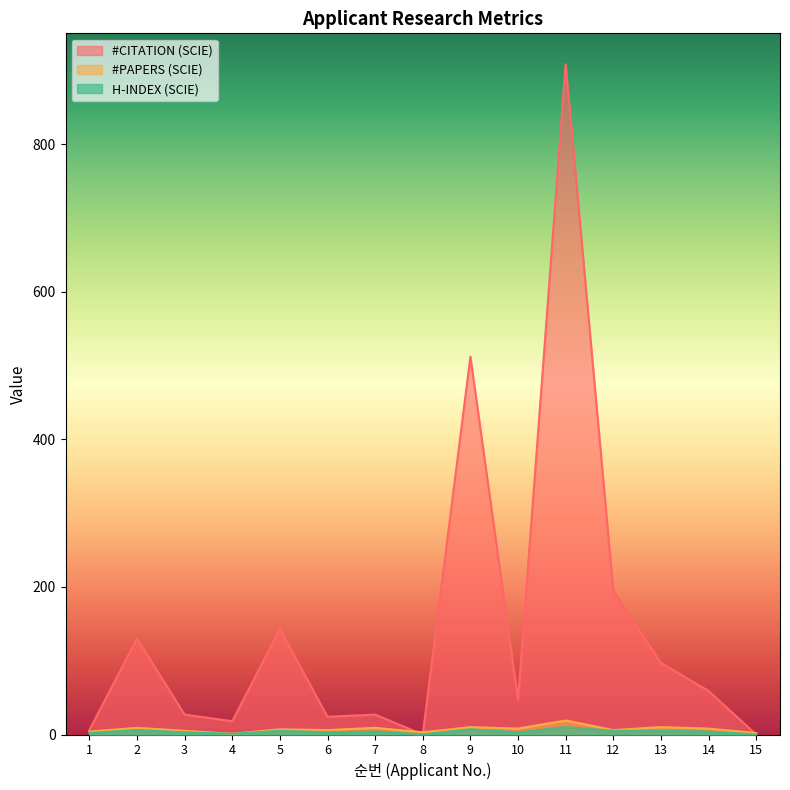

True or false: #CITATION (SCIE) has a value of 0 at 8.

True